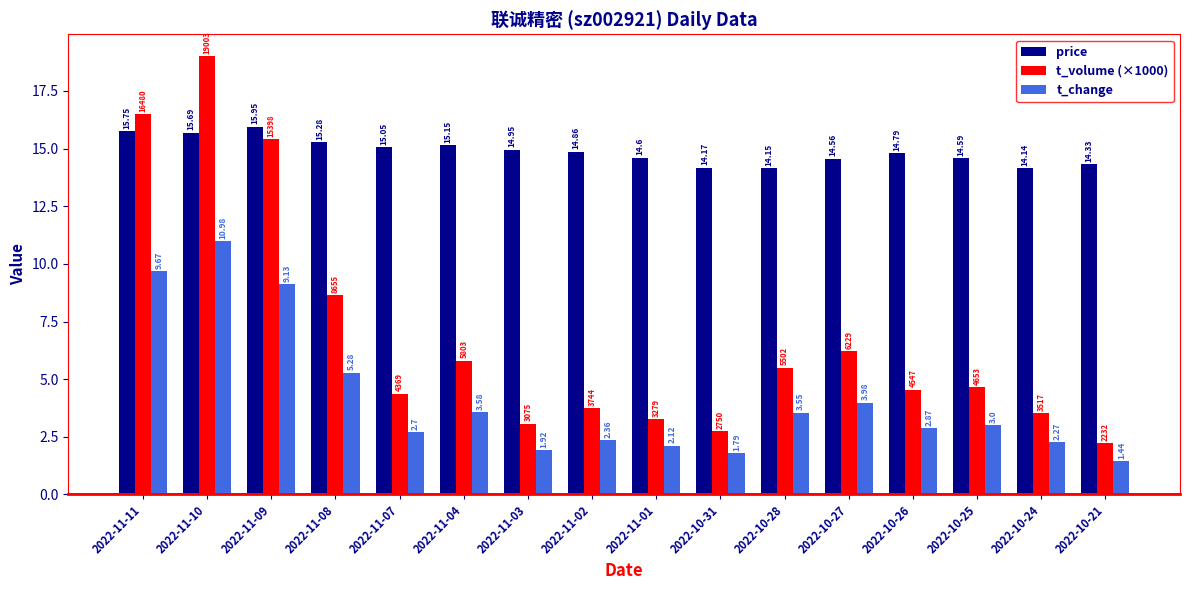

Which series changed the most between 2022-11-01 and 2022-10-24?

price